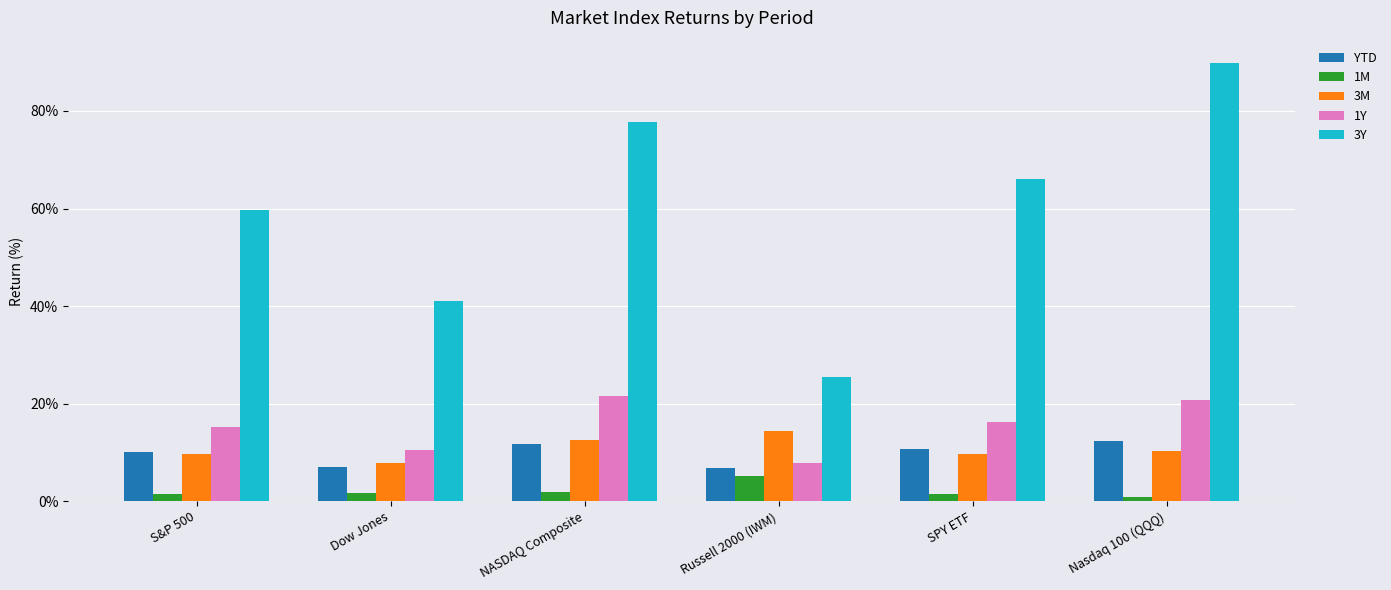

Where does the 3Y series first go above 65?

NASDAQ Composite